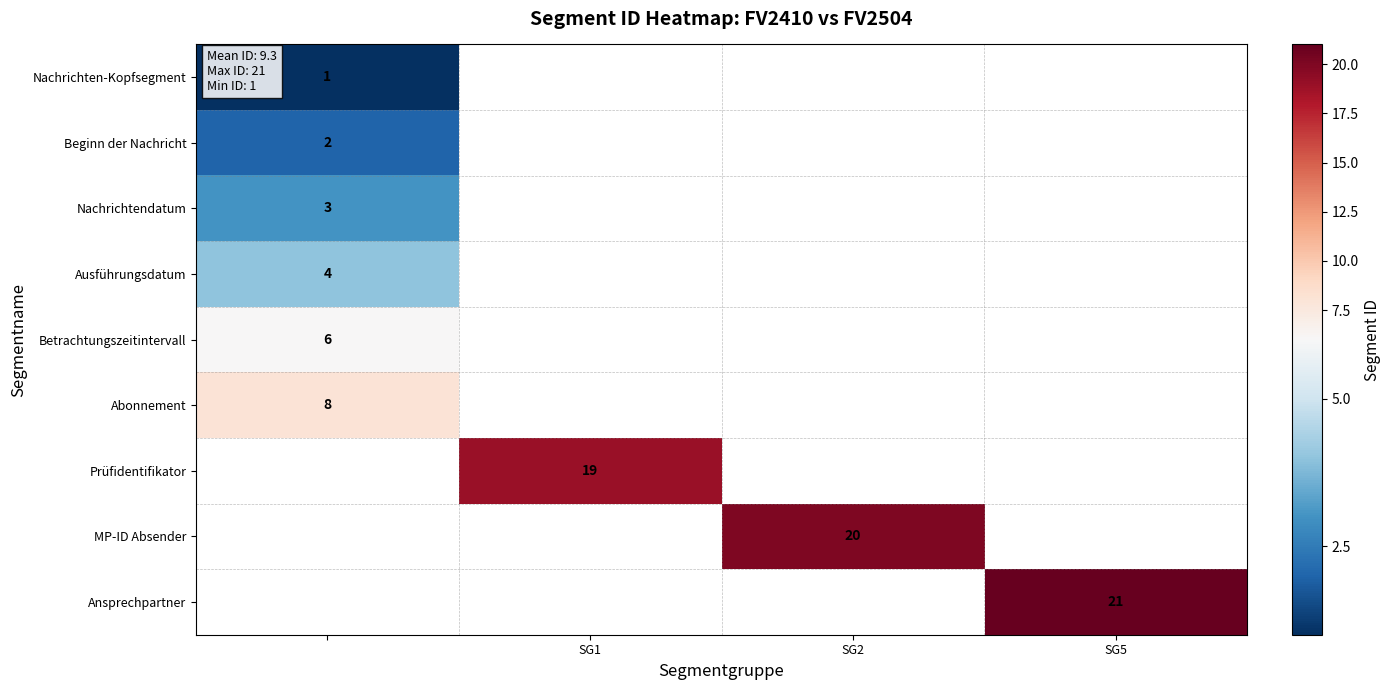

The value of MP-ID Absender at SG2 is 29. True or false?

False